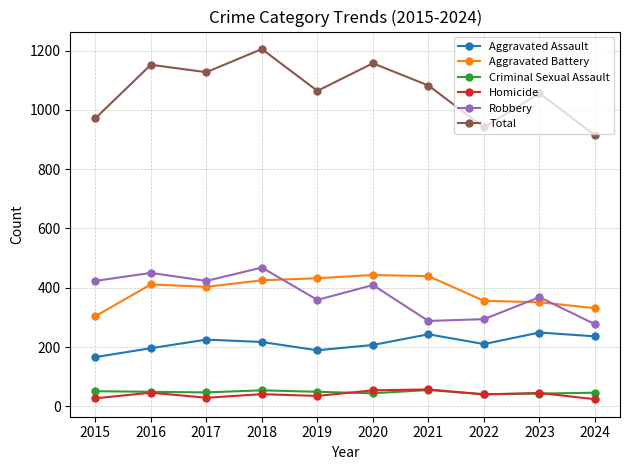

What value does the Criminal Sexual Assault series have at 2021, to the nearest 5?

55